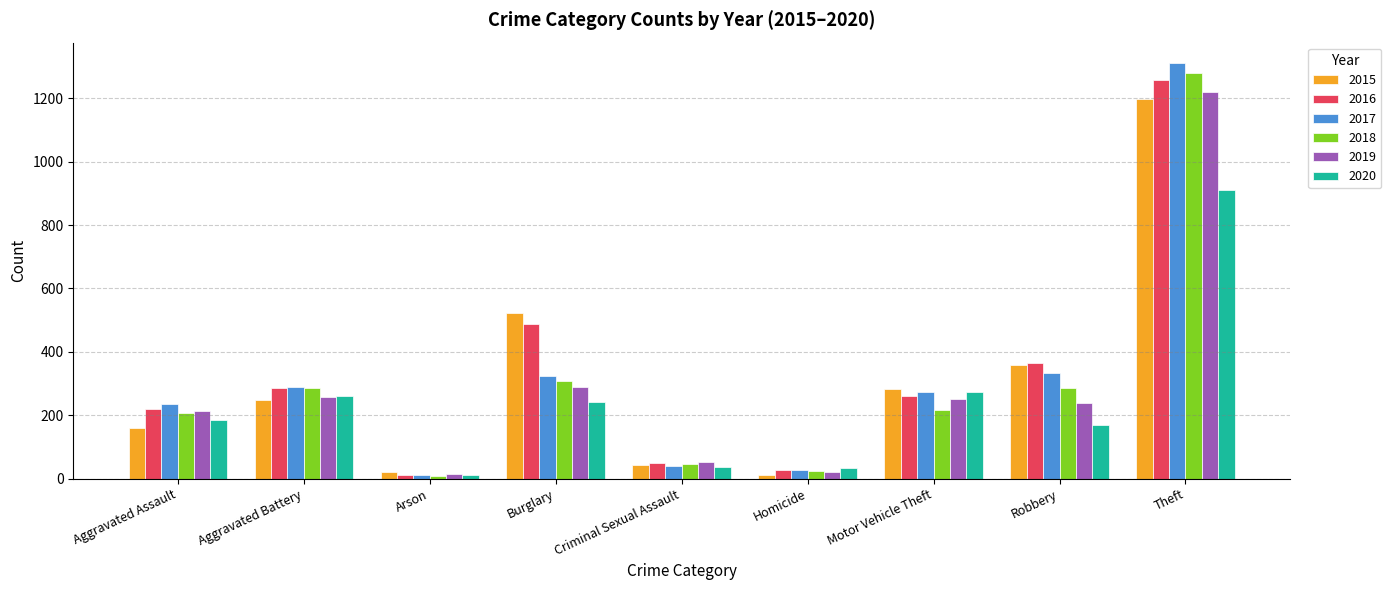

What are all the series names shown in the legend?

2015, 2016, 2017, 2018, 2019, 2020